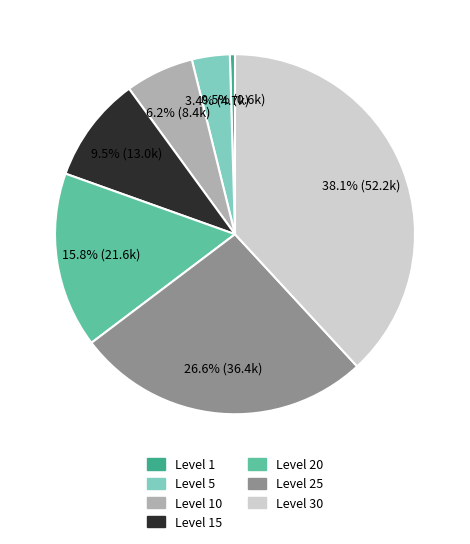

Does any single category account for the majority?

No